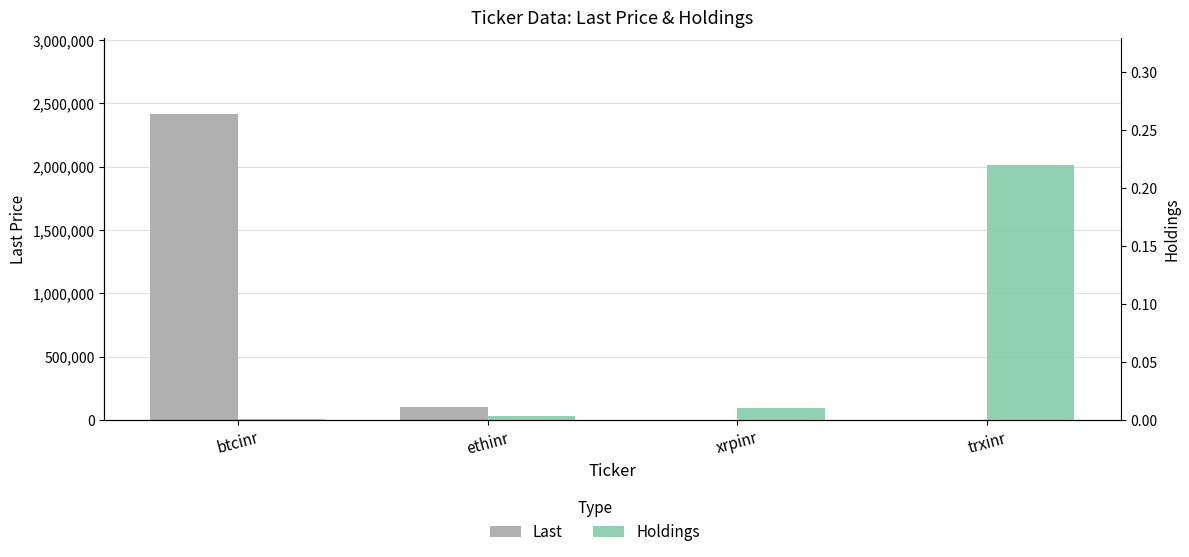

What is the difference between the Last values at btcinr and trxinr?

2416930.7